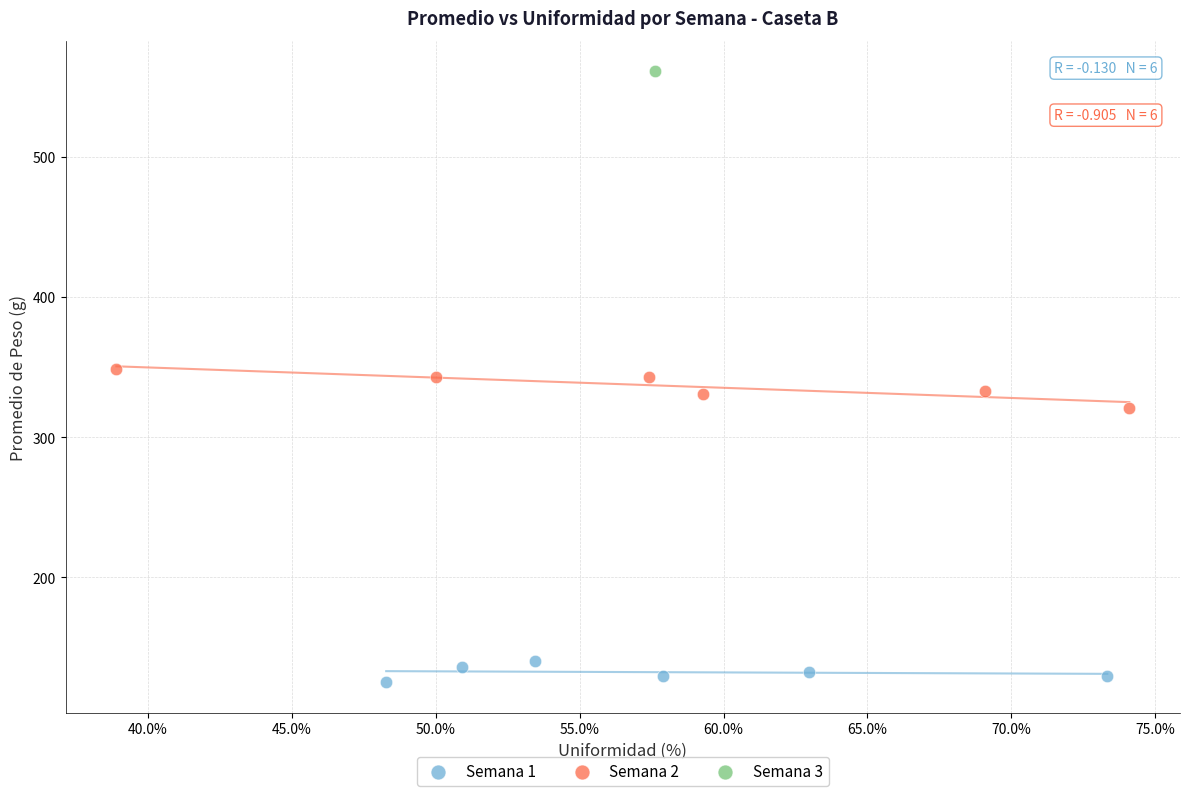

Which series reaches the minimum Y coordinate?

Semana 1